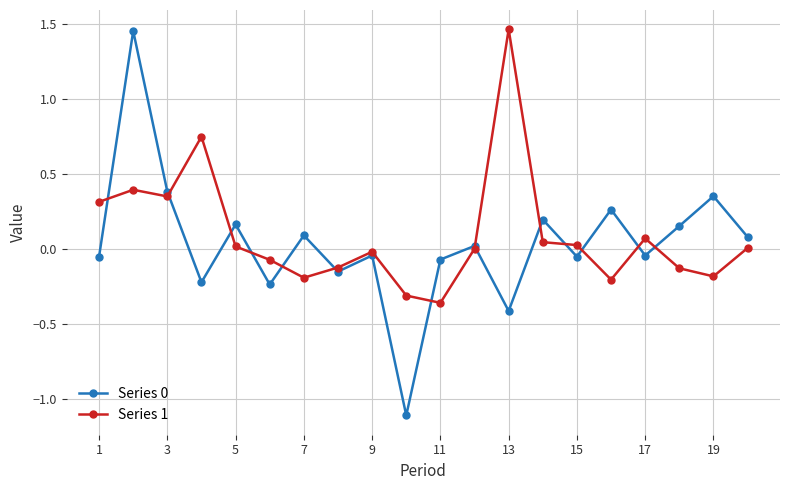

What is the minimum value shown in the chart?

-1.1